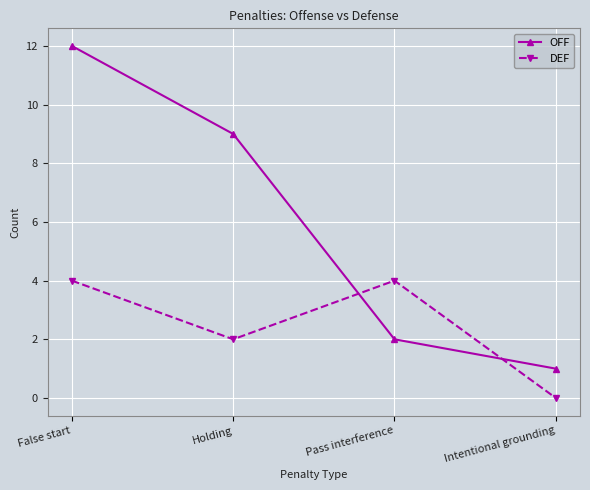

The value of DEF at Holding is 1. True or false?

False